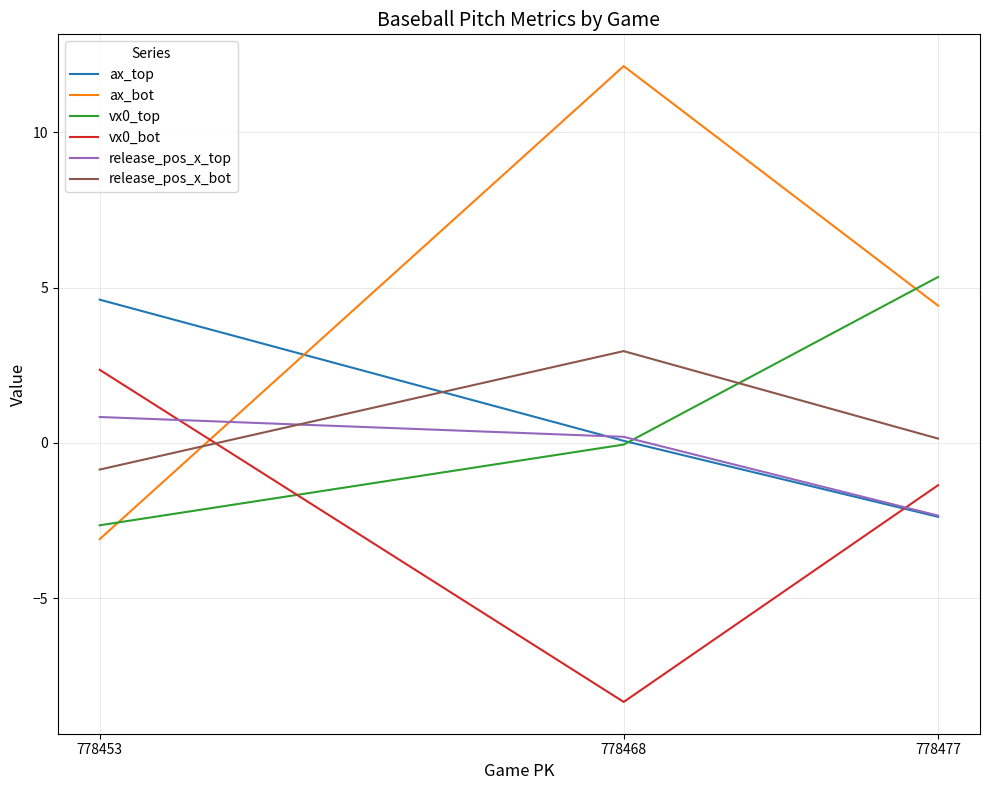

Between 778468 and 778477, which is larger?

778468